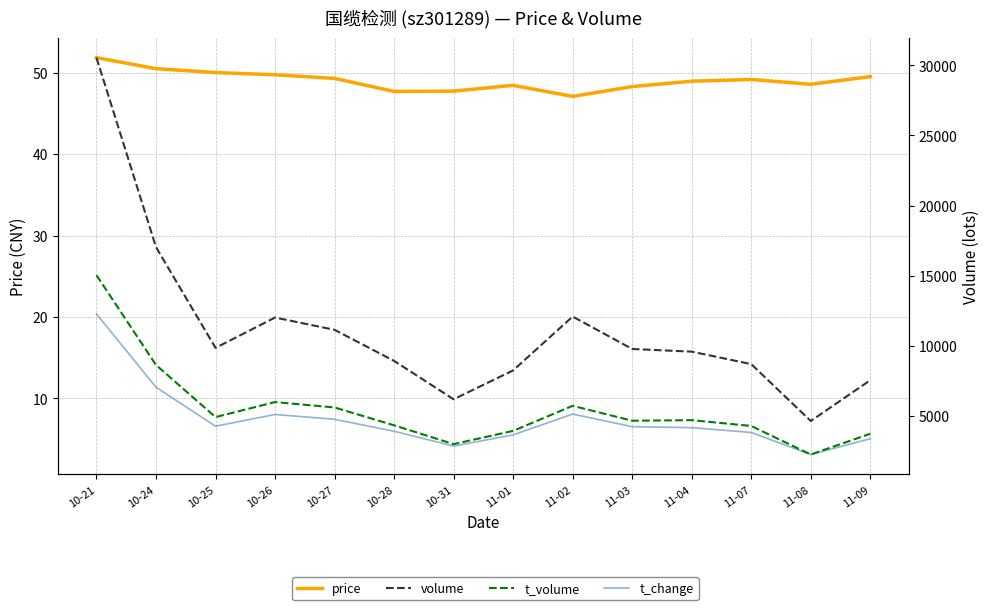

True or false: price and t_change cross at least once.

False